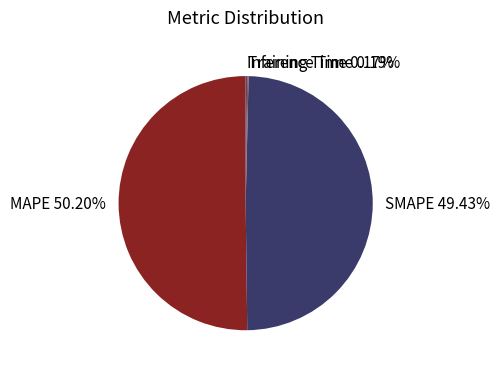

Does SMAPE account for over 50% of the chart?

No